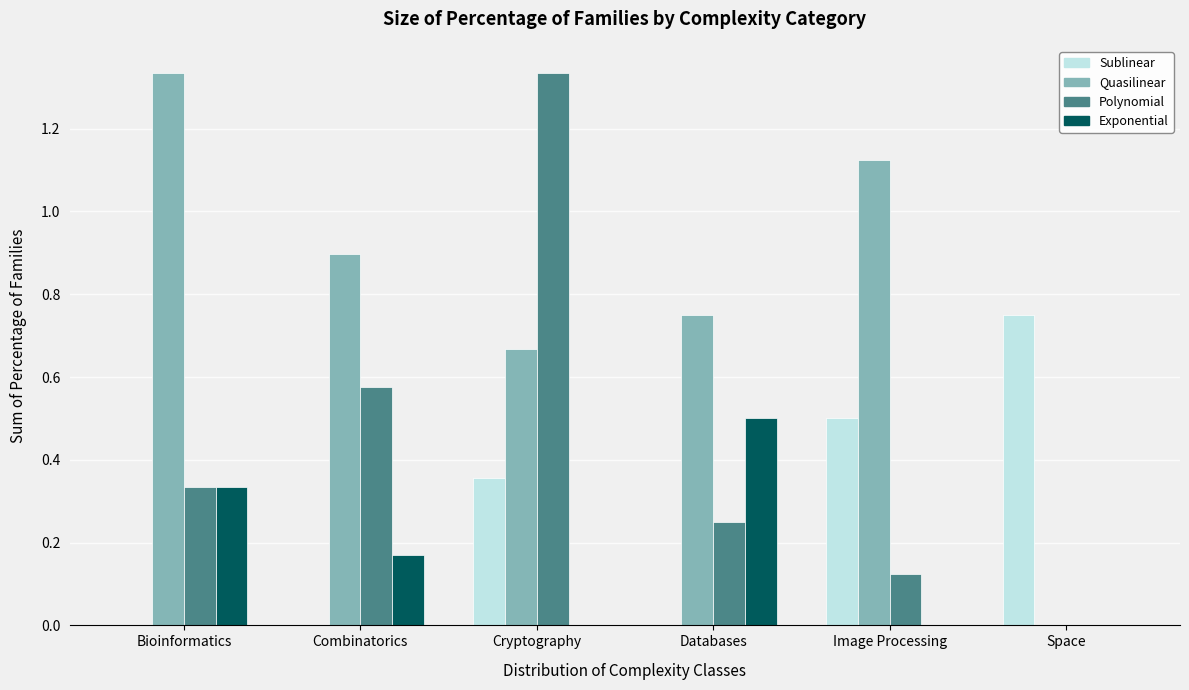

What is the sum of all Exponential values?

1.0